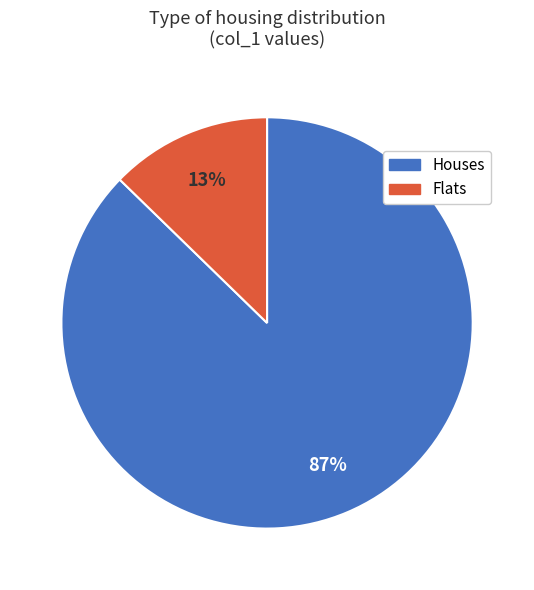

Between Flats and Houses, which is larger?

Houses